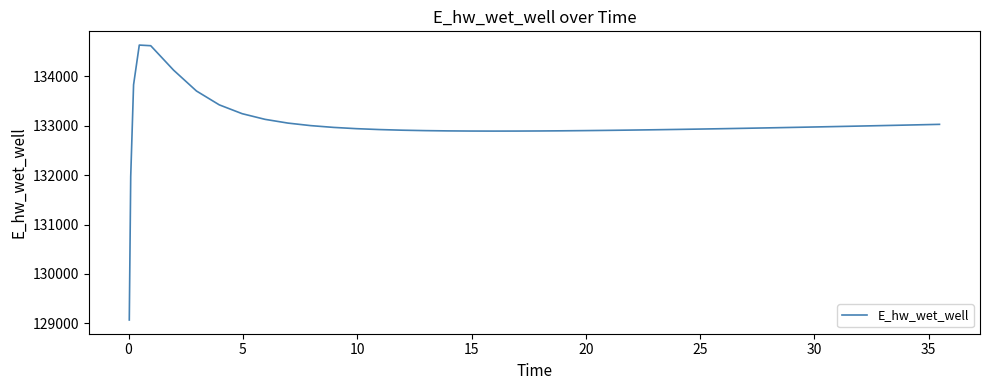

What is the smallest value displayed?

129070.3